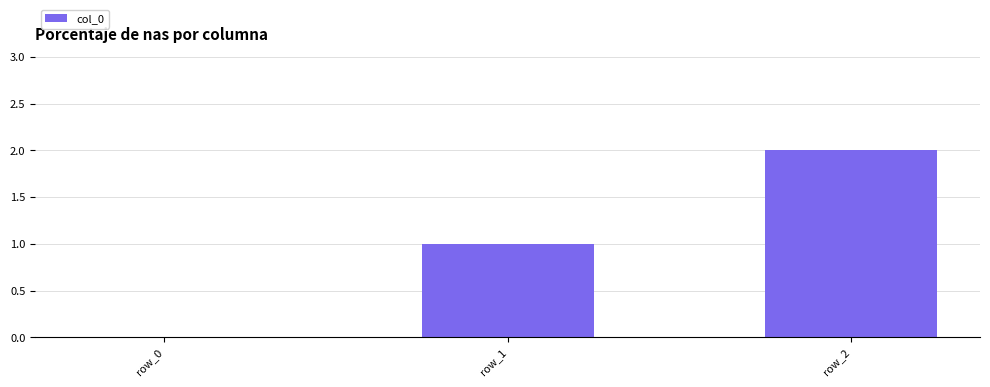

How many positive values are there?

2